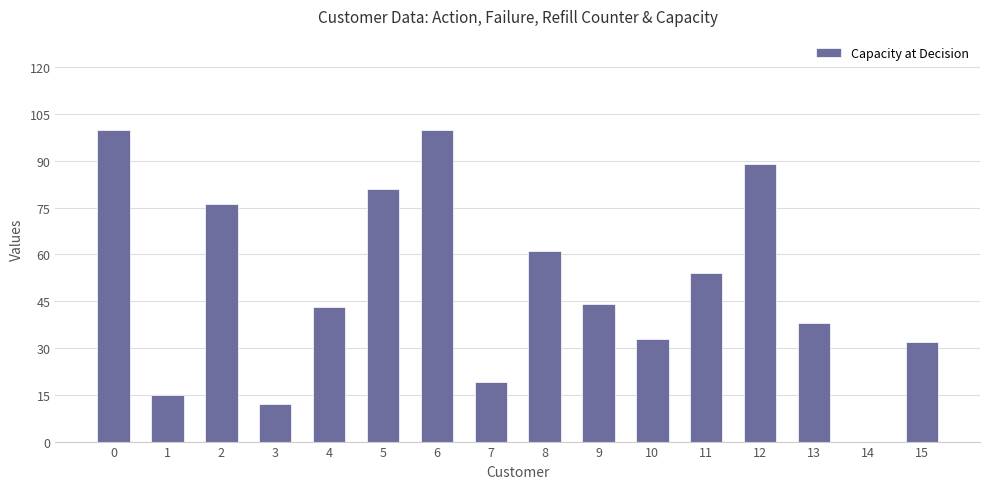

How many values are above zero?

15